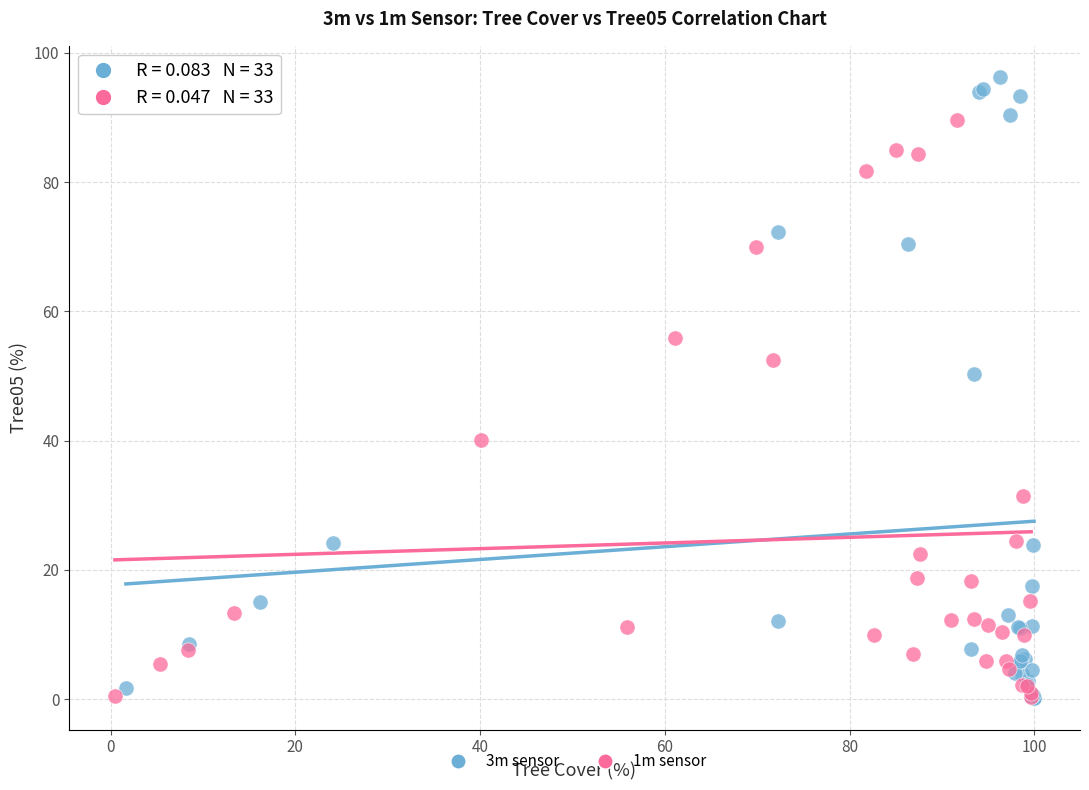

Which series contains the highest Y value?

3m sensor